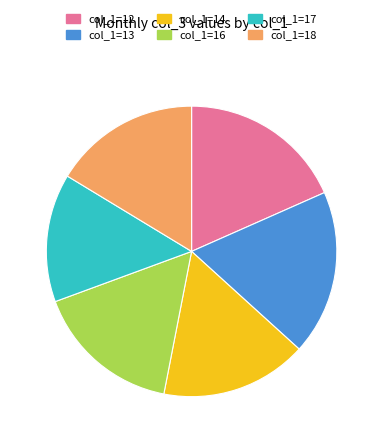

How many segments does this pie chart have?

6